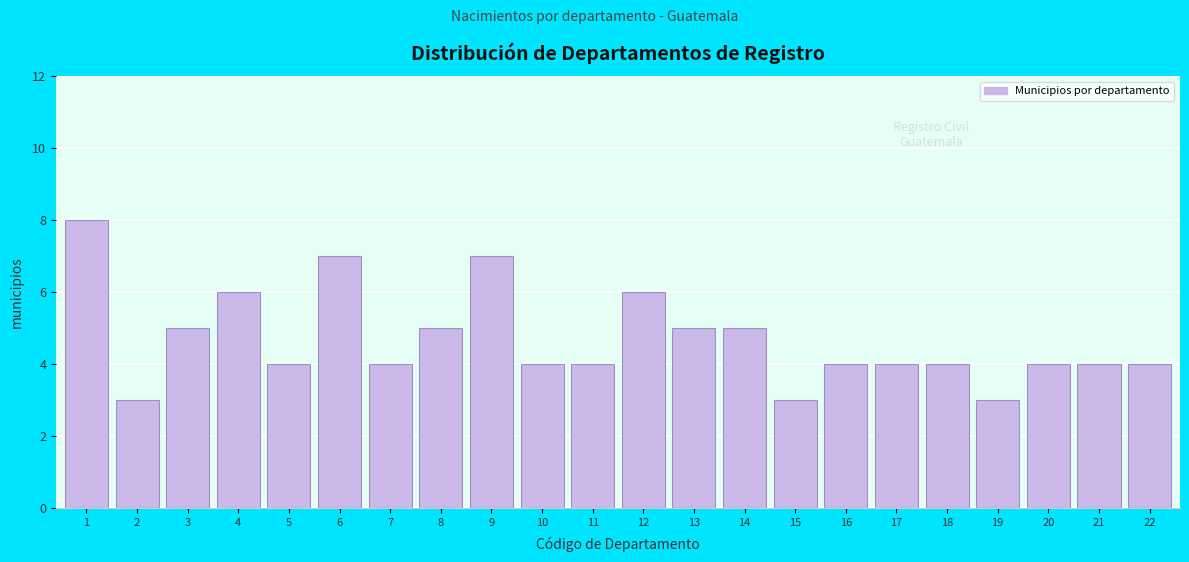

Reading right to left, list all the values displayed in this chart.

4	4	4	3	4	4	4	3	5	5	6	4	4	7	5	4	7	4	6	5	3	8